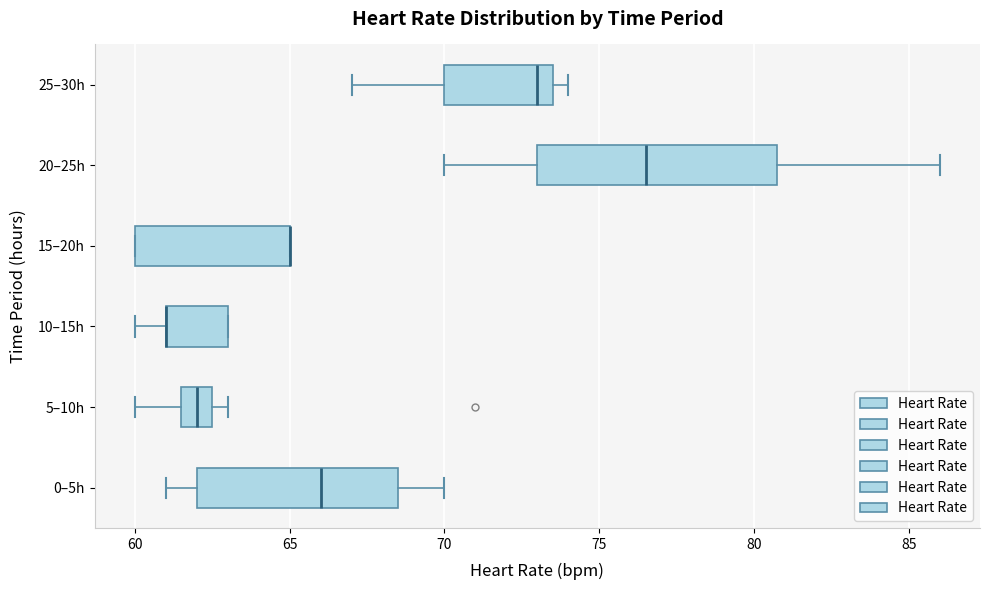

Which box is the widest, from its left edge to its right edge?

20–25h